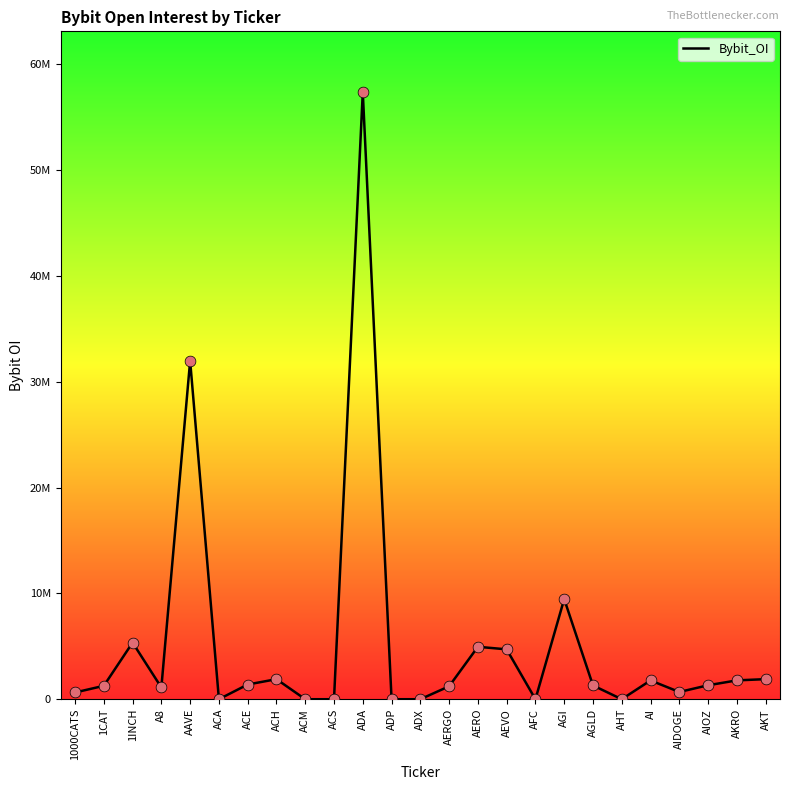

Between AAVE and AIDOGE, which is larger?

AAVE